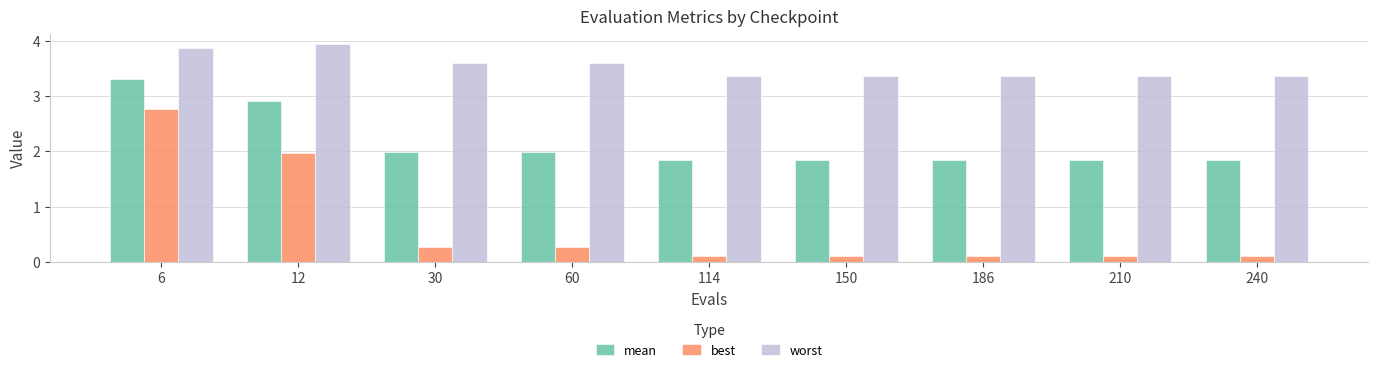

What is the spread (max minus min) of values at 150?

3.3